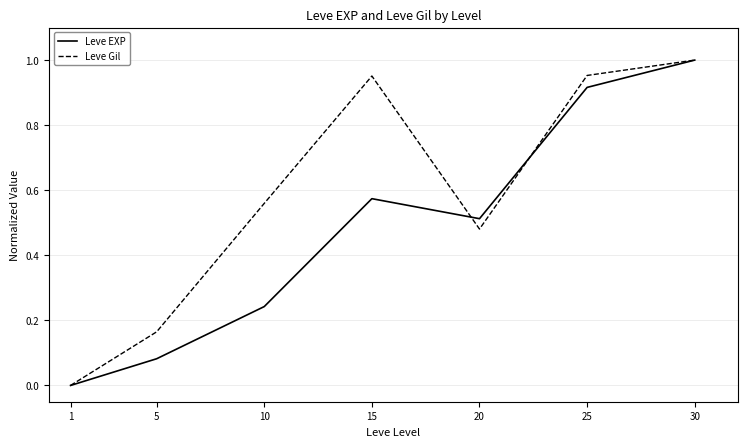

Which series changed the most between 10 and 30?

Leve EXP